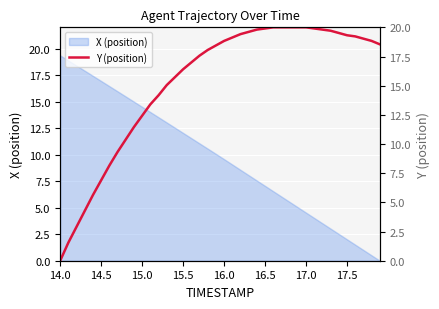

Which label corresponds to the smallest value in the chart?

14.0